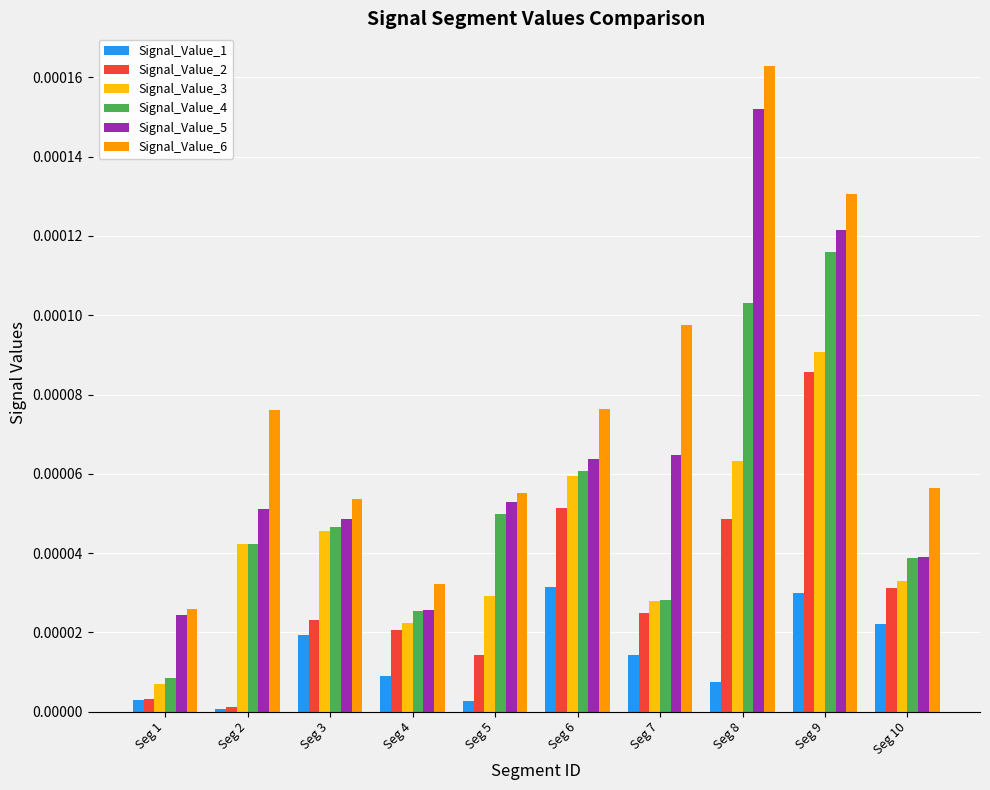

Rank the series by their average value, from highest to lowest.

Signal_Value_6, Signal_Value_5, Signal_Value_4, Signal_Value_3, Signal_Value_2, Signal_Value_1